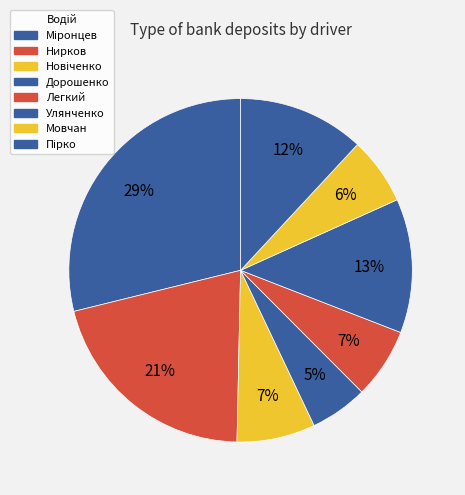

What is the largest slice in the pie chart?

Міронцев